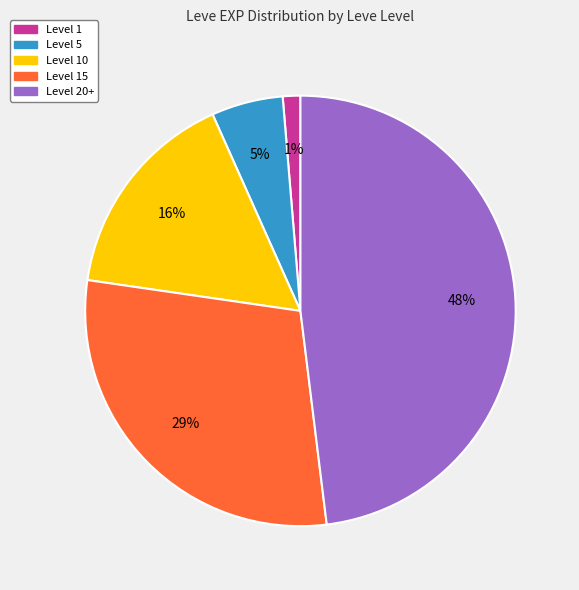

True or false: Level 15 accounts for 29% of the total.

True